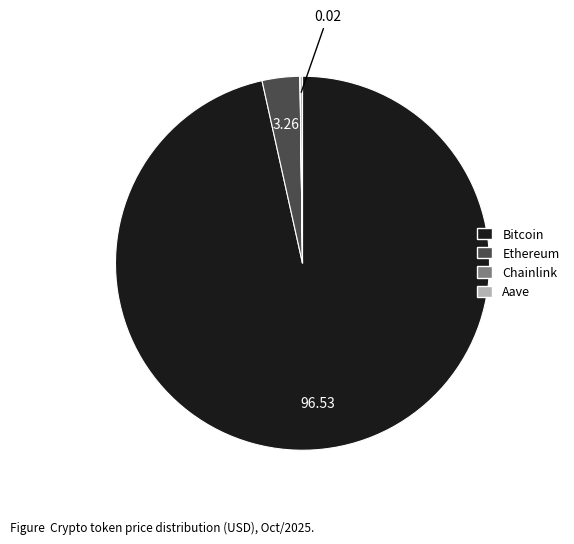

Between Ethereum and Bitcoin, which is larger?

Bitcoin